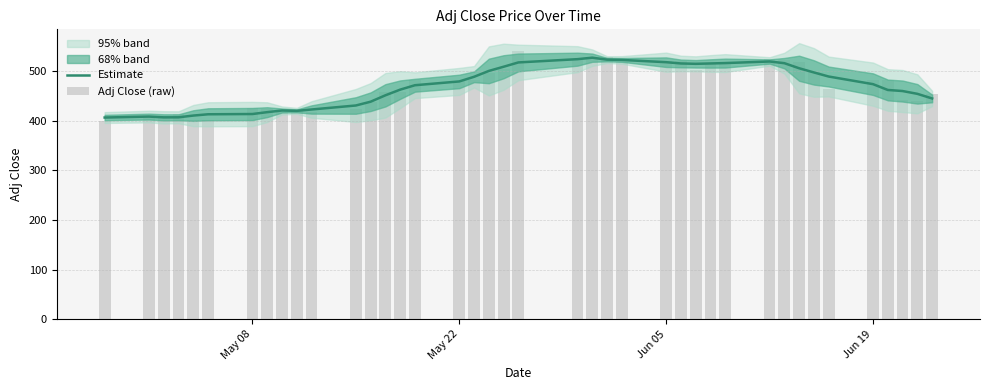

What is the lowest value of the Estimate series?

406.5